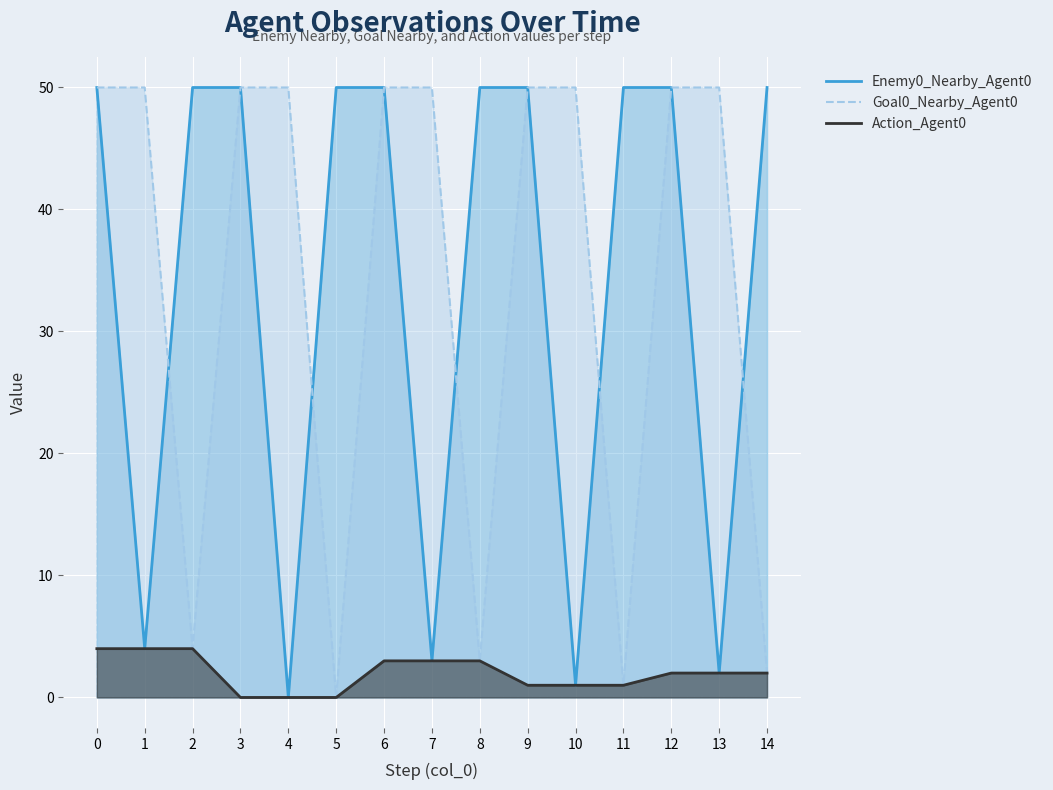

What is the greatest value displayed?

50